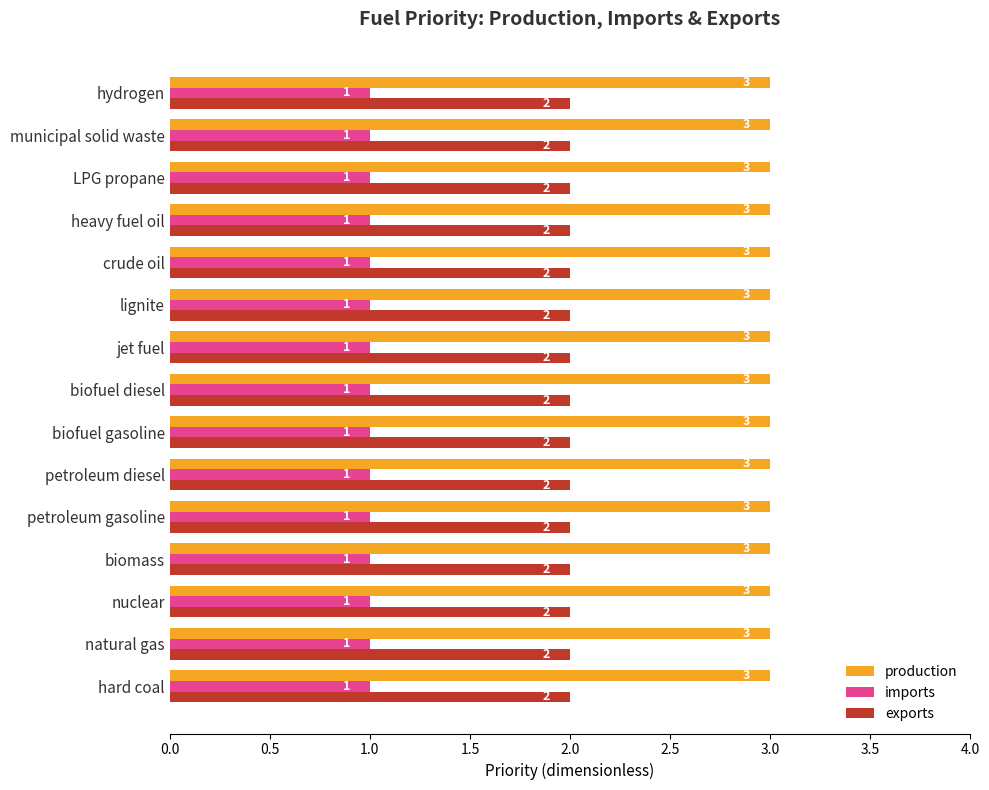

At how many categories does at least one series exceed 2?

15